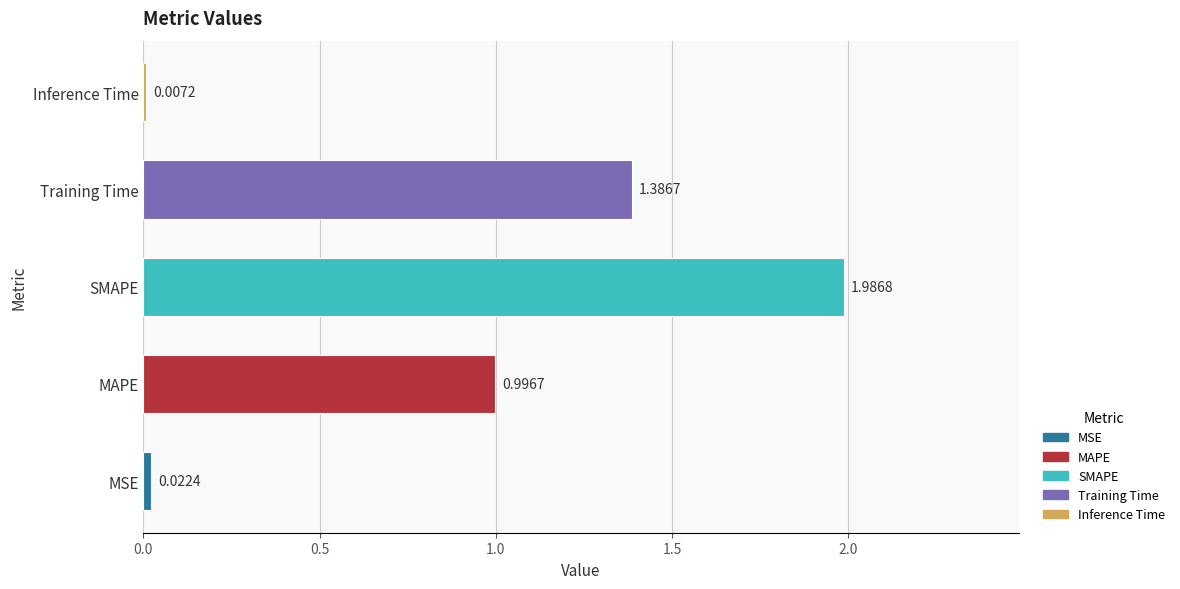

Are the bars grouped side by side (vs. stacked)?

No